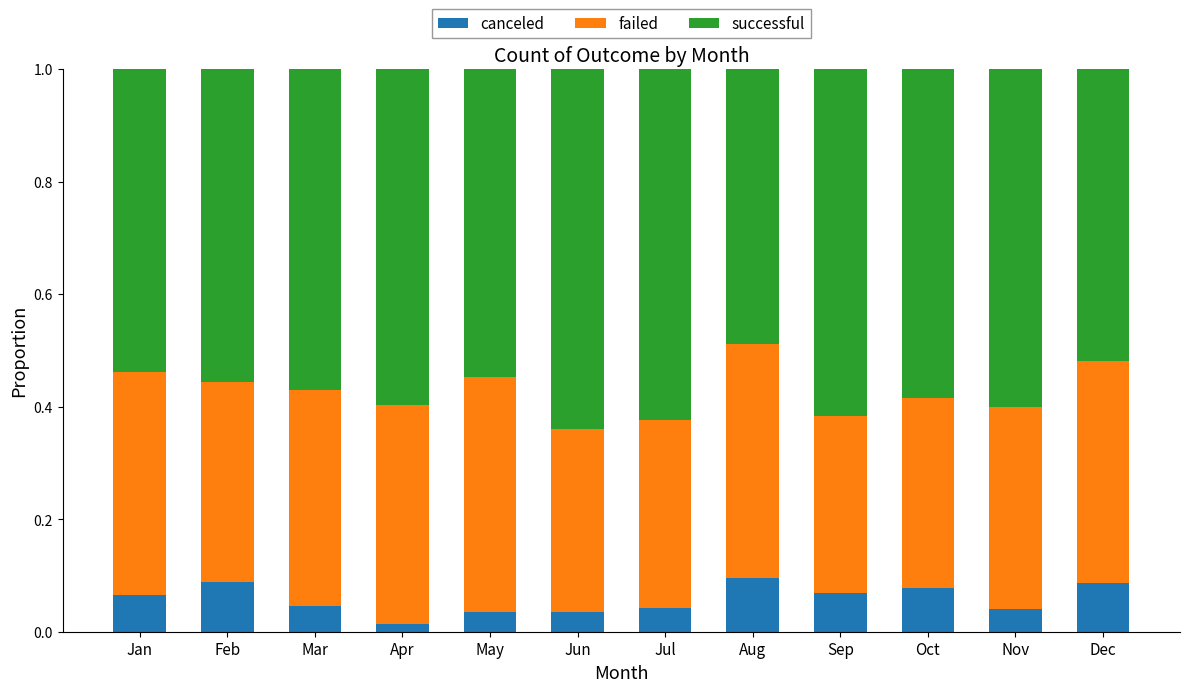

What is the sum of all canceled values?

0.7